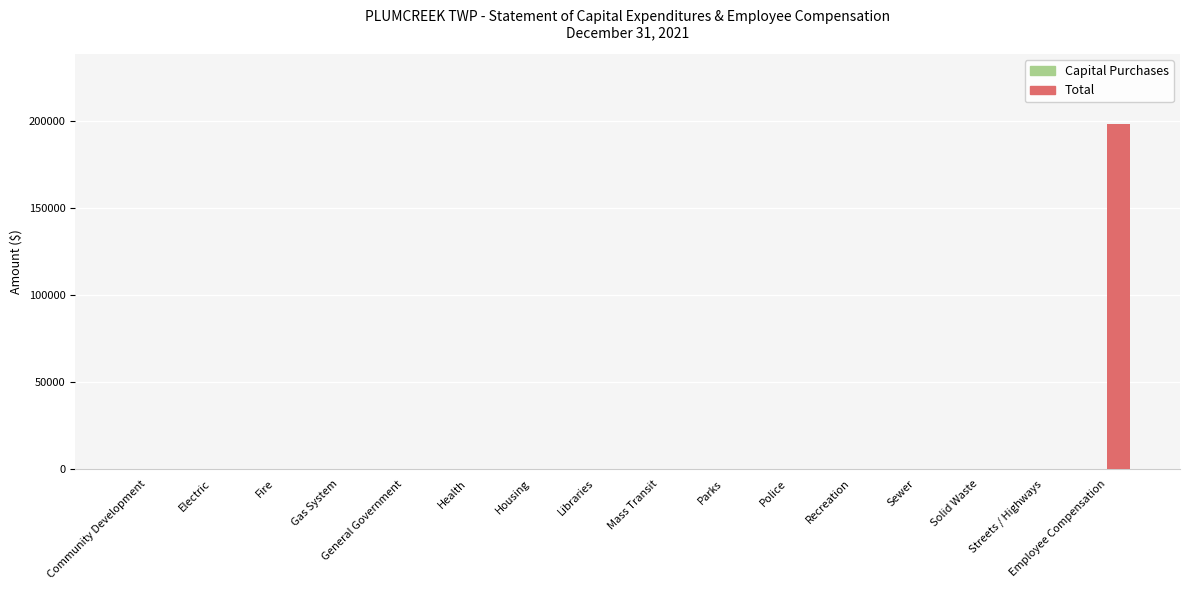

Count the number of data series in this chart.

1